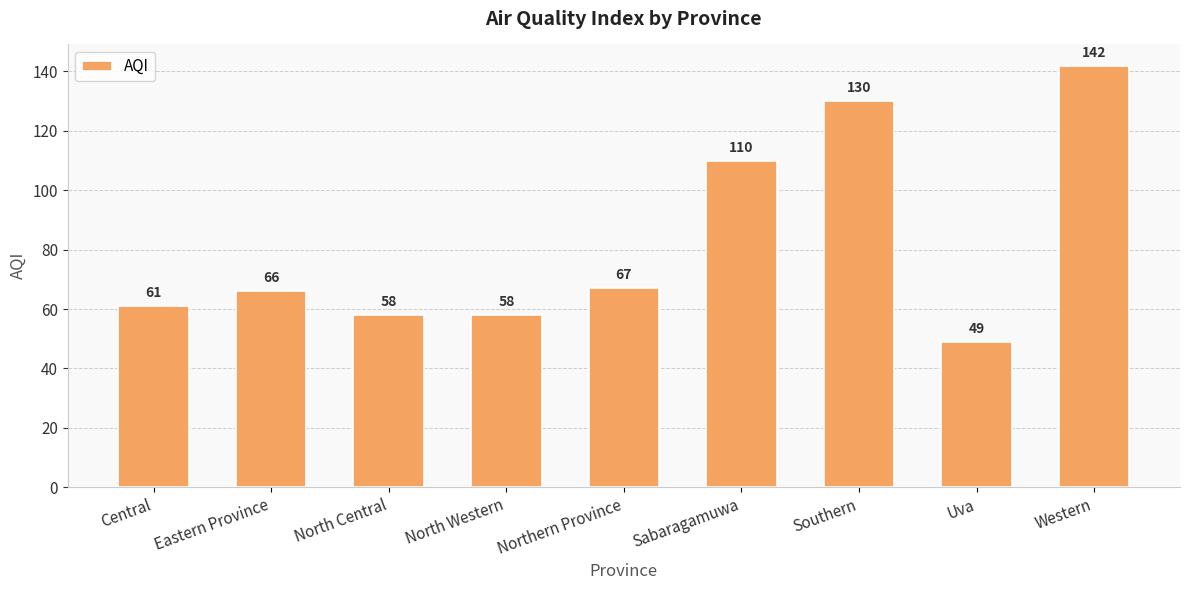

What is the average value?

82